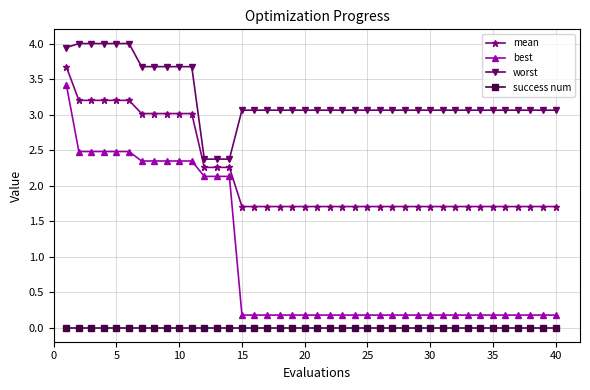

What is the average value of the worst series?

3.2